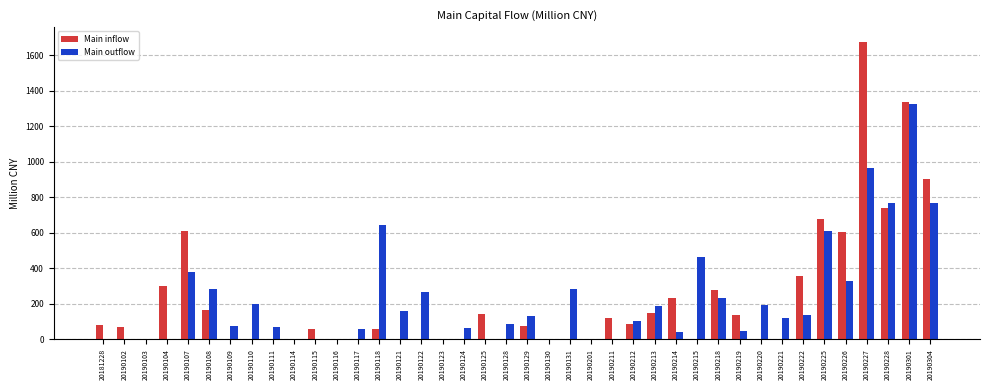

What is the total value across all series at 20190215?

464.7